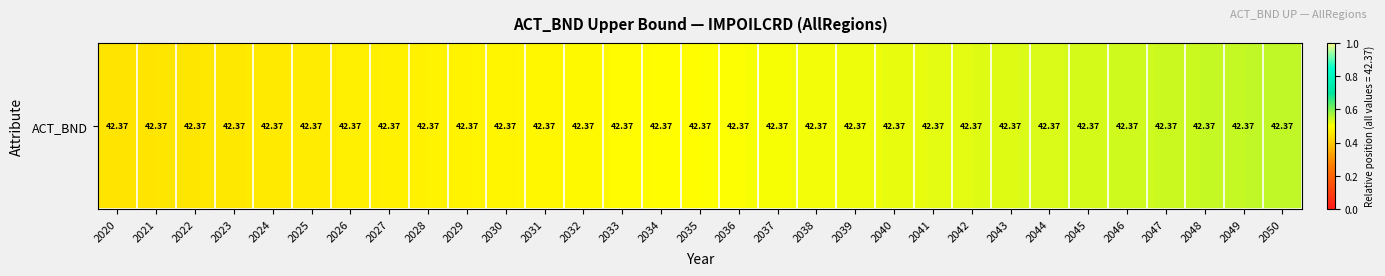

Count the values in the range 0 to 1.

31